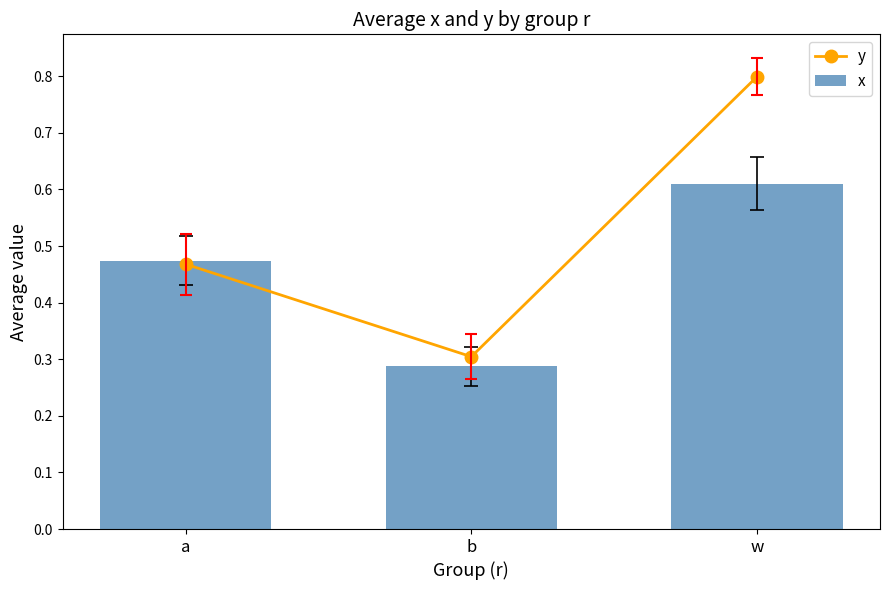

Reading right to left, list all the values displayed in this chart.

y: w=0.8	b=0.3	a=0.5
x: w=0.6	b=0.3	a=0.5